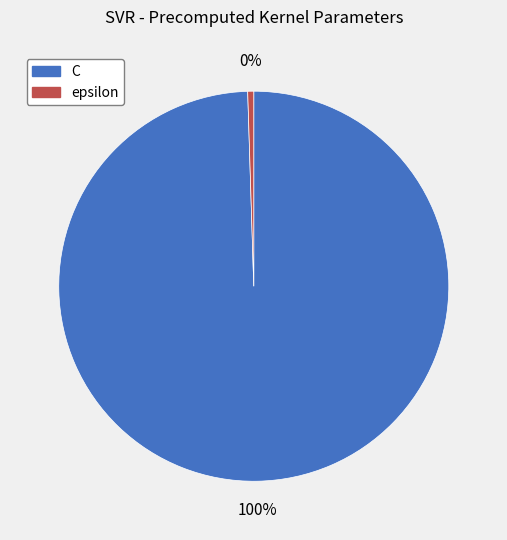

To the nearest percent, what is the average slice percentage?

50%